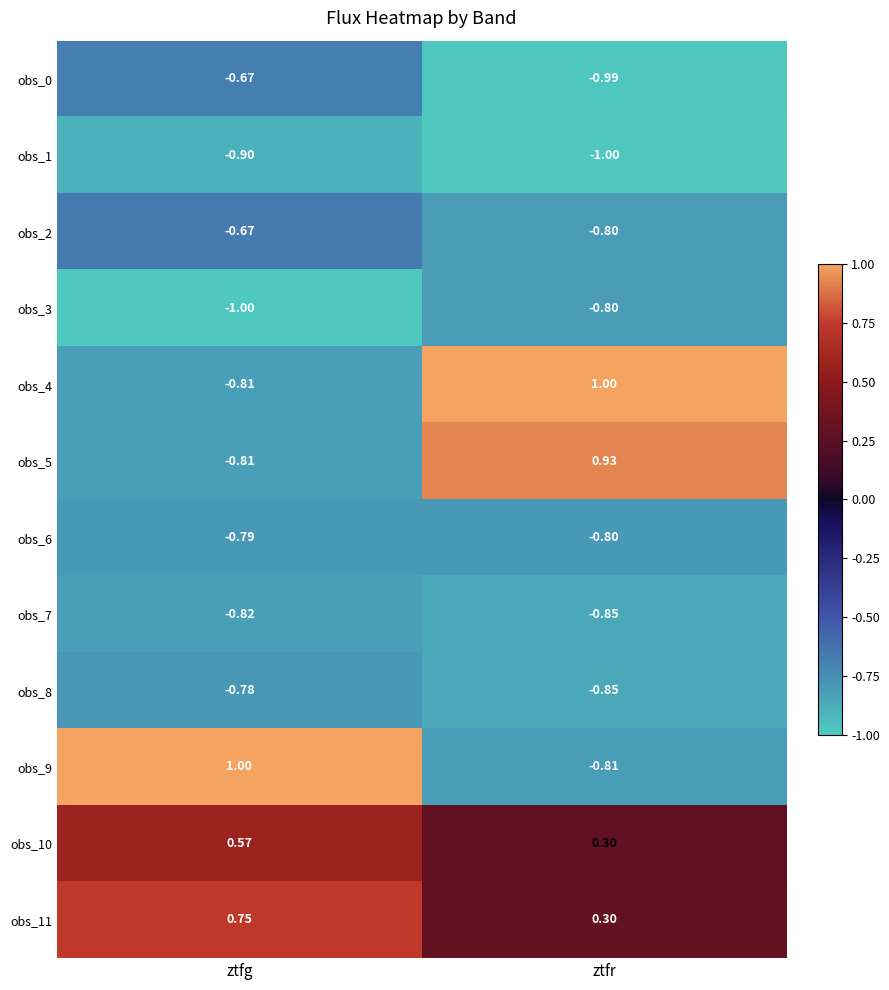

Where is obs_0 nearest to the value 0?

ztfg